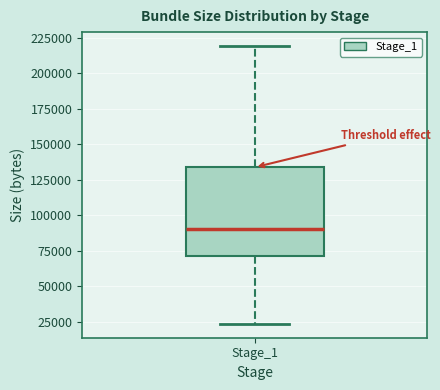

Where does the median line of the box for Stage_1 sit on the y-axis? The values are not printed on the chart, so give them approximately, as read against the axis.

90000